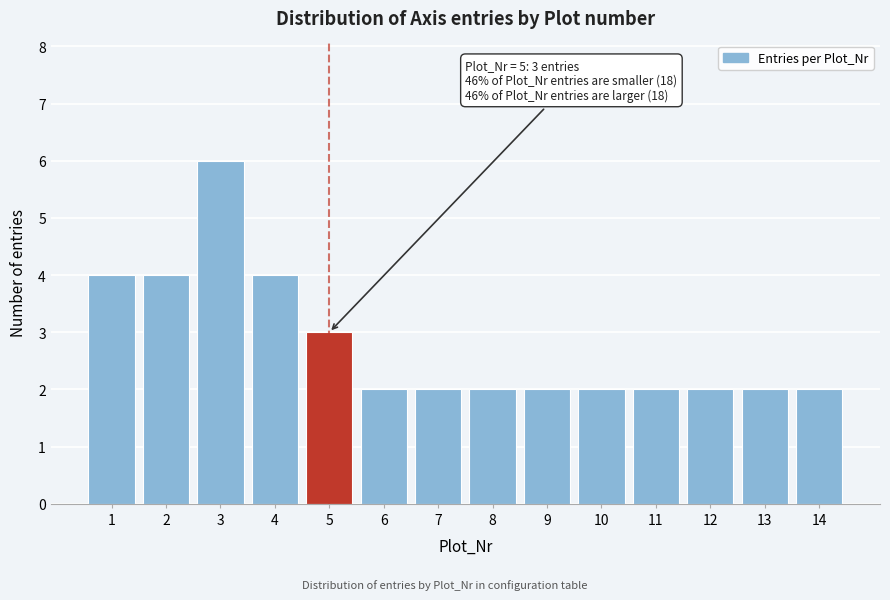

Over which range of the x-axis is the bar tallest?

2.5 to 3.5